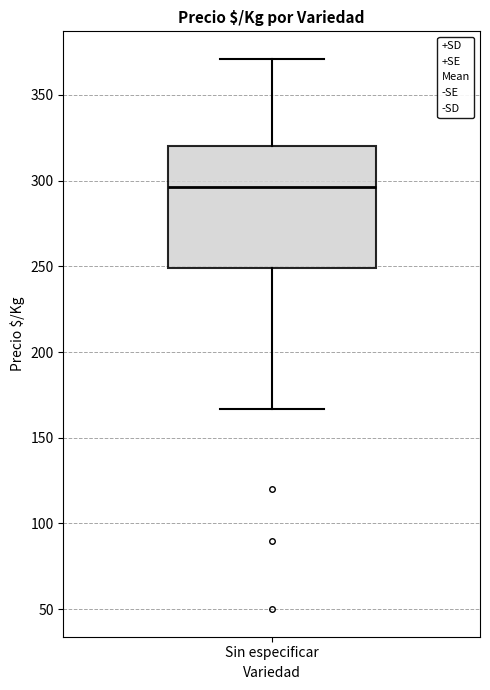

Transcribe this box plot: give where the median line is, the range the box spans, and where the two whiskers end, as read against the y-axis. The values are not printed on the chart, so give them approximately, as read against the axis.

median 295, box 250 to 320, whiskers 165 to 370